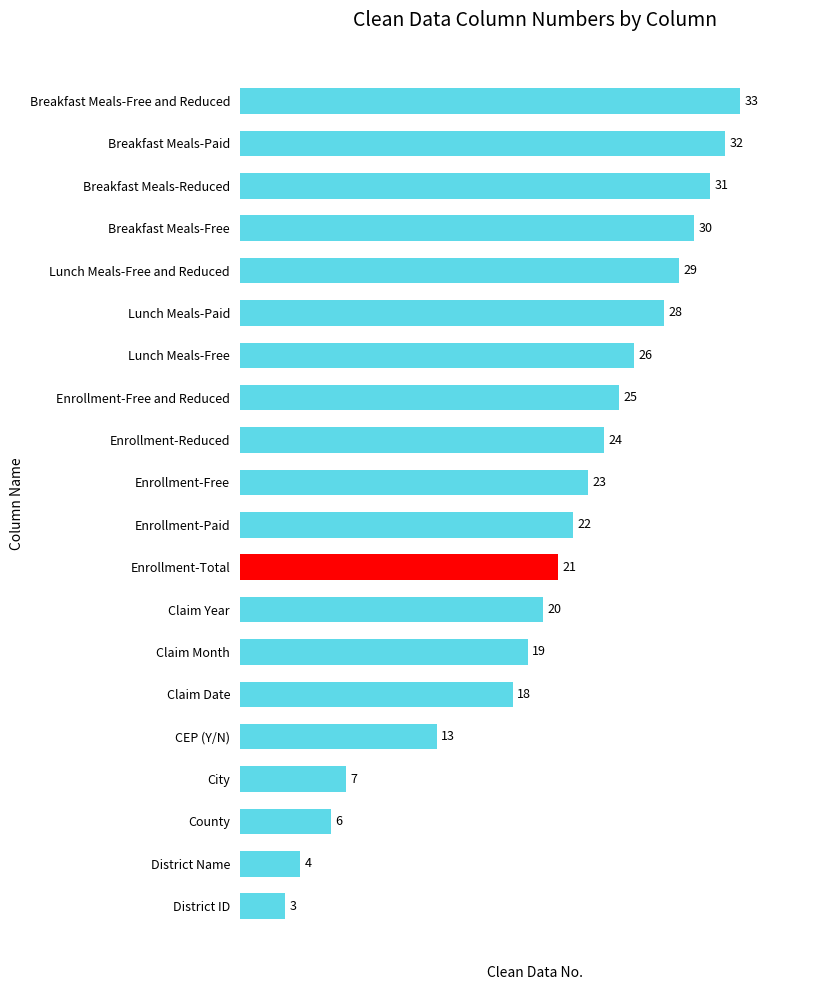

Rank the categories by value from lowest to highest.

District ID, District Name, County, City, CEP (Y/N), Claim Date, Claim Month, Claim Year, Enrollment-Total, Enrollment-Paid, Enrollment-Free, Enrollment-Reduced, Enrollment-Free and Reduced, Lunch Meals-Free, Lunch Meals-Paid, Lunch Meals-Free and Reduced, Breakfast Meals-Free, Breakfast Meals-Reduced, Breakfast Meals-Paid, Breakfast Meals-Free and Reduced